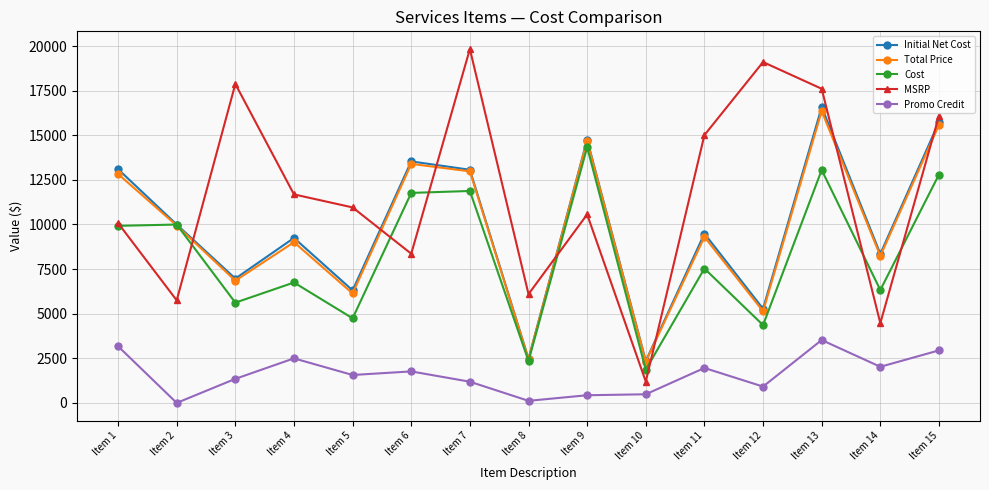

True or false: Promo Credit and Total Price intersect in this chart.

False